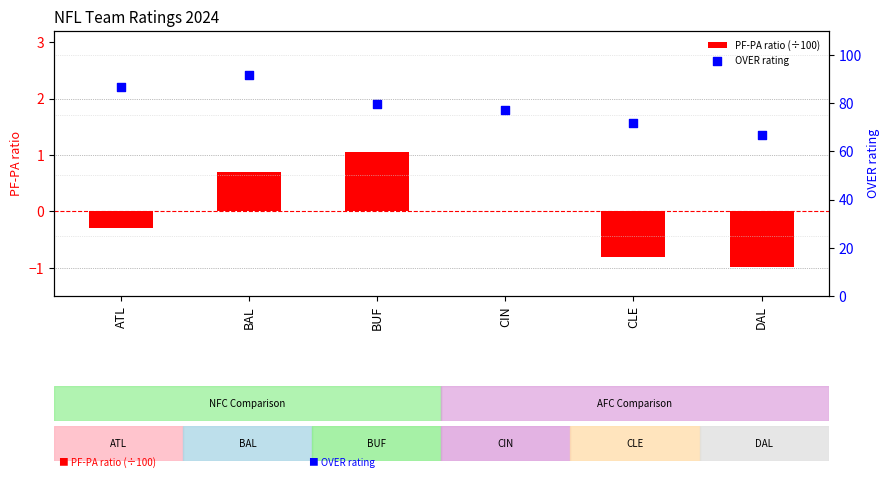

Which series contains the lowest Y value?

PF-PA ratio (÷100)